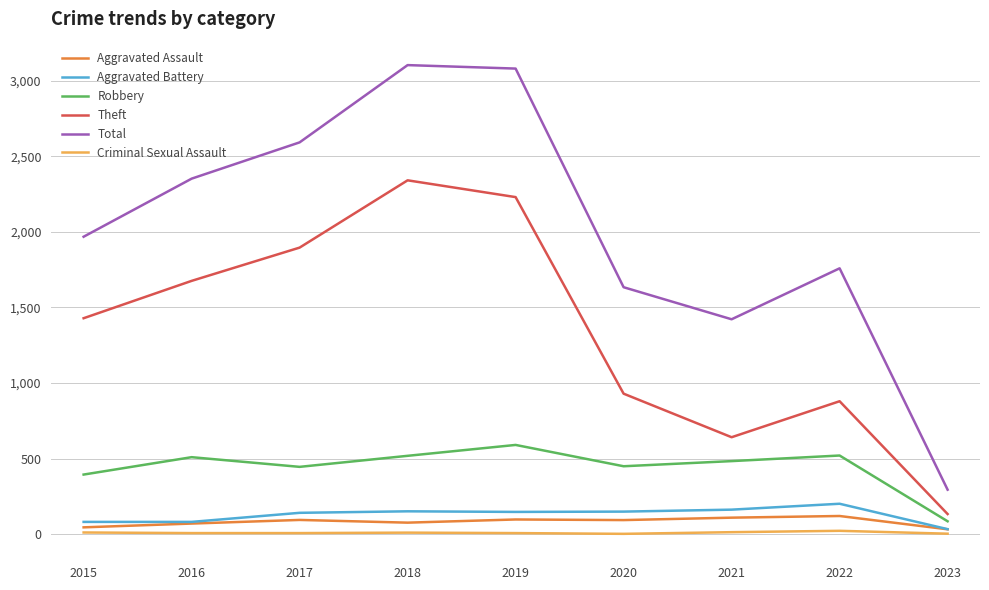

What is the maximum value for Aggravated Battery?

202